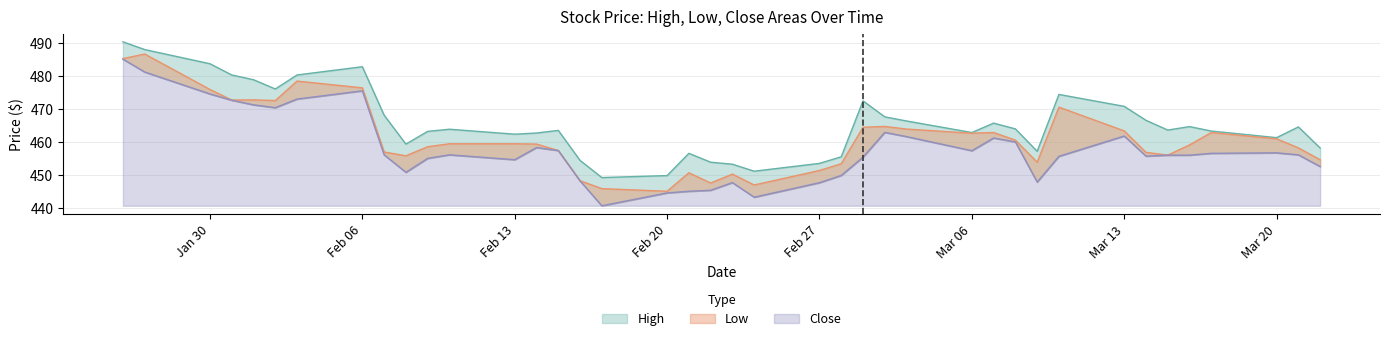

True or false: Close and High intersect in this chart.

False